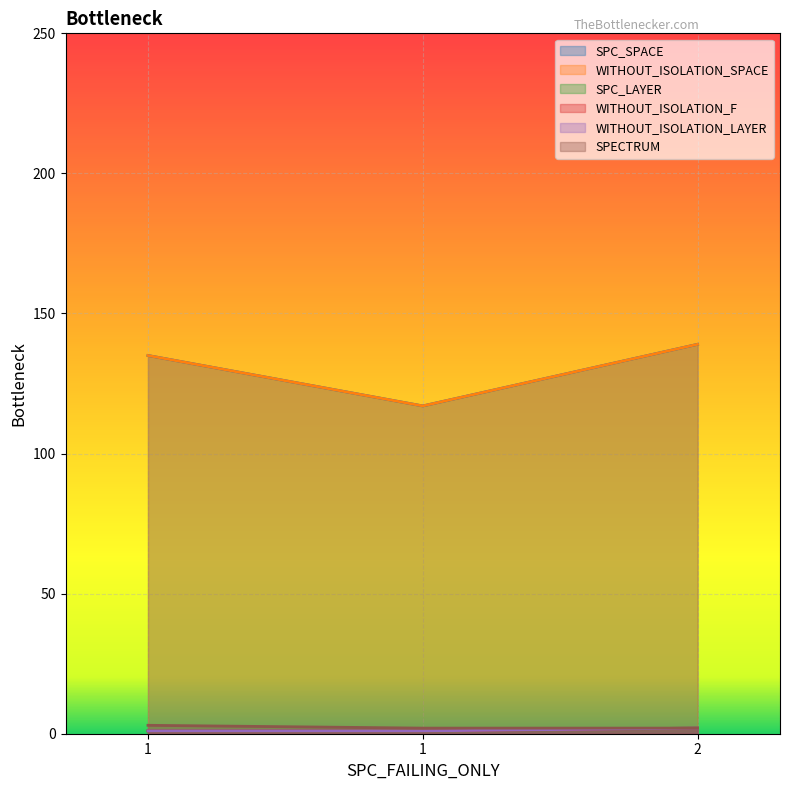

What are all the series names shown in the legend?

SPC_SPACE, WITHOUT_ISOLATION_SPACE, SPC_LAYER, WITHOUT_ISOLATION_F, WITHOUT_ISOLATION_LAYER, SPECTRUM